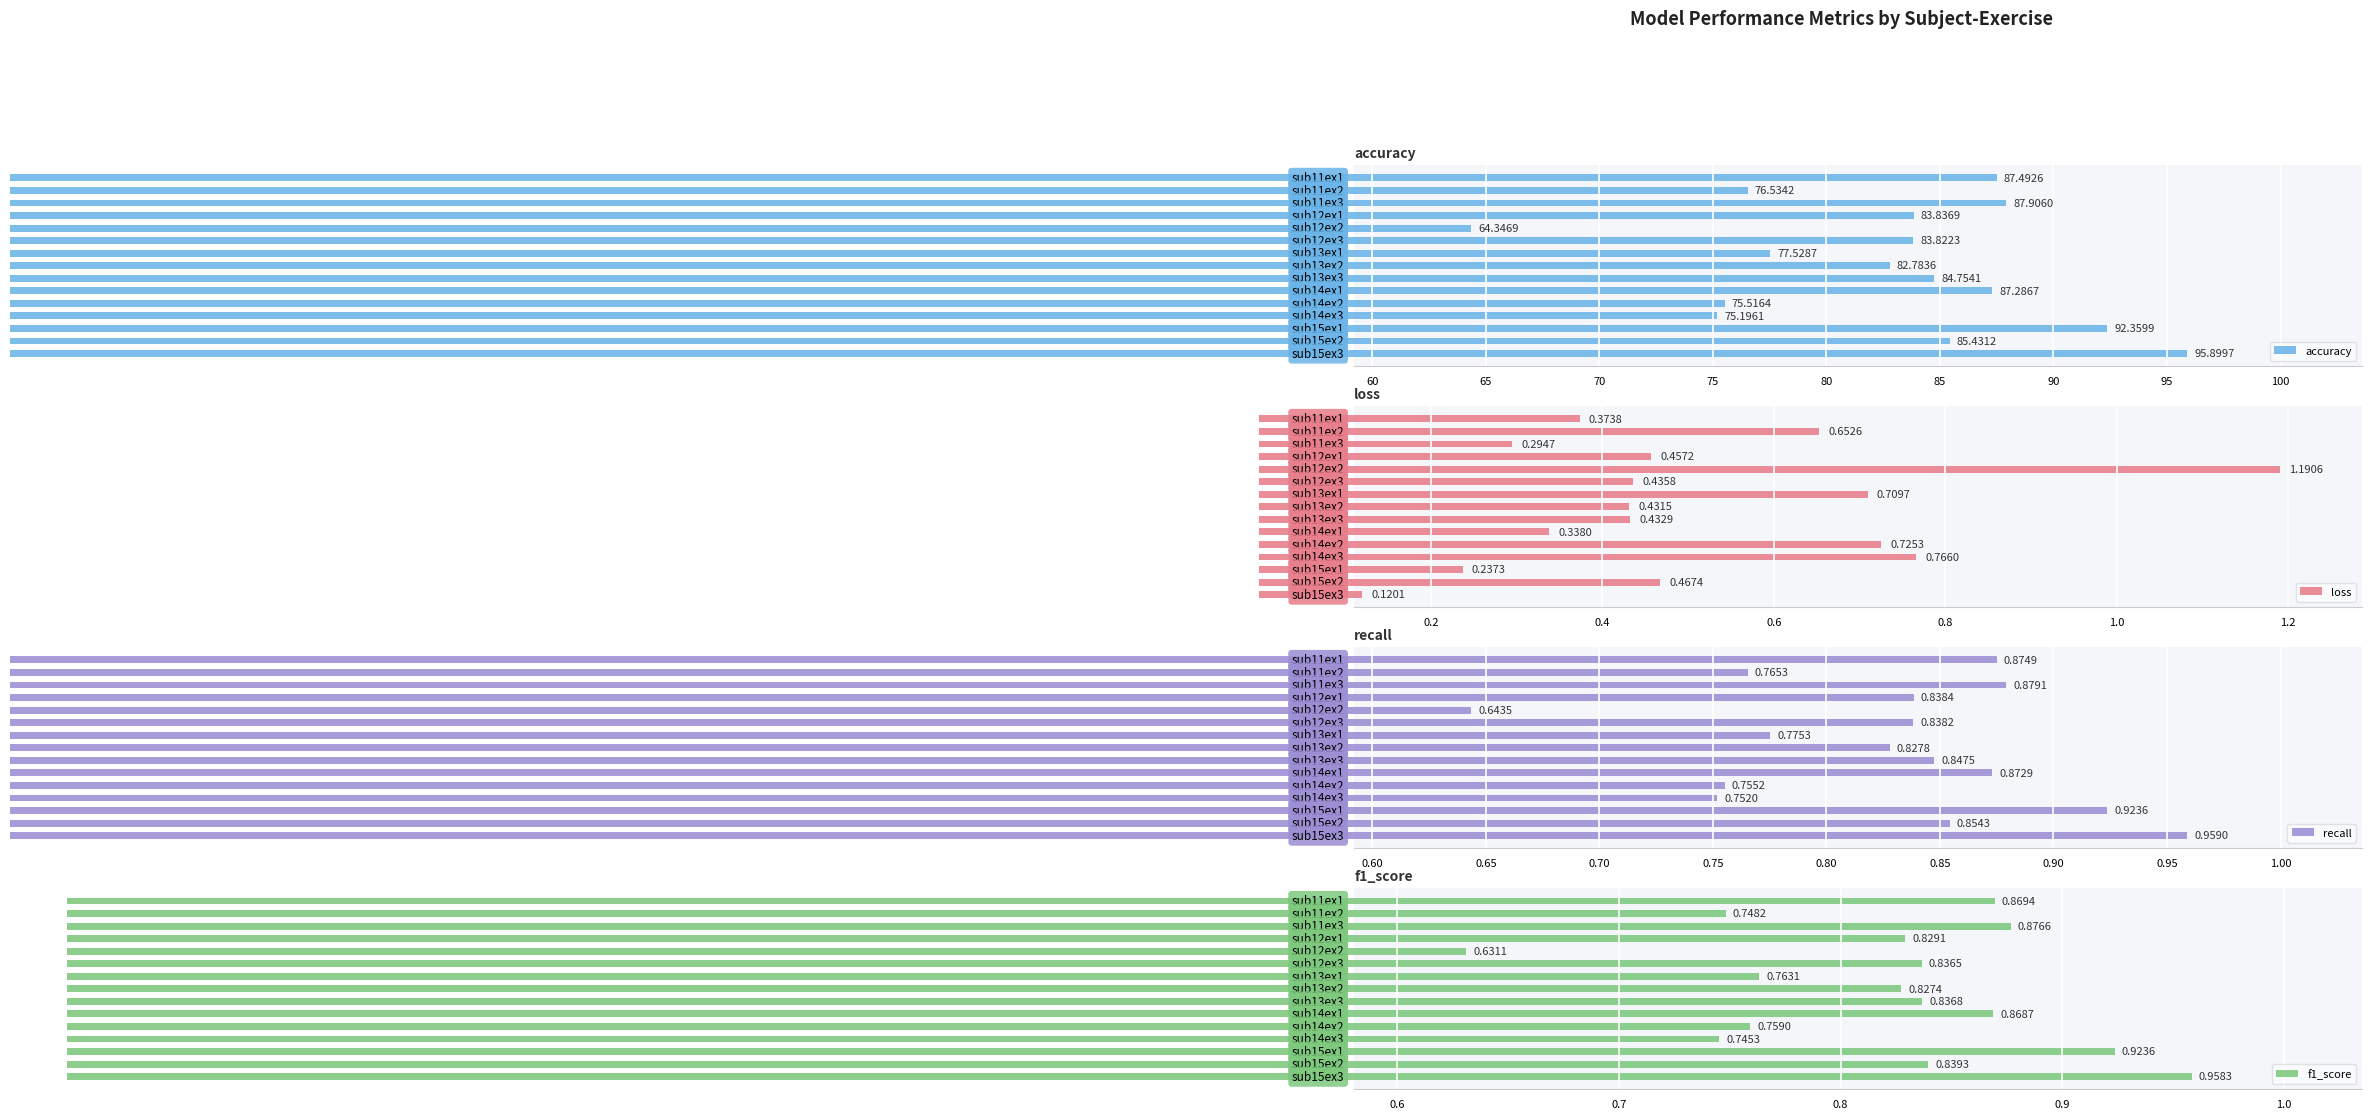

What is the difference between the accuracy values at sub12ex1 and sub12ex2?

19.5